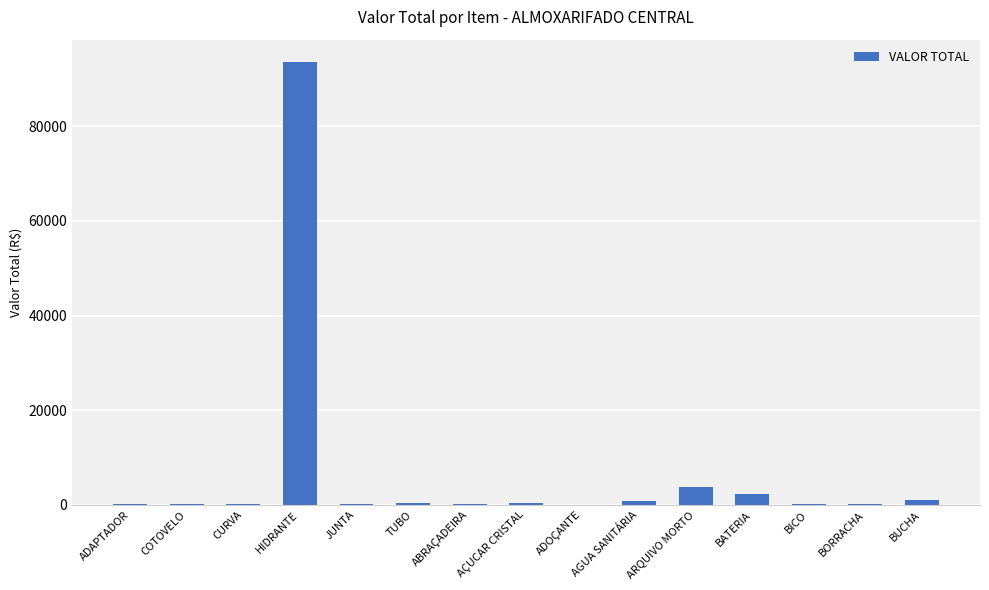

Approximately how many times larger is the value at BICO compared to AÇUCAR CRISTAL?

0.3